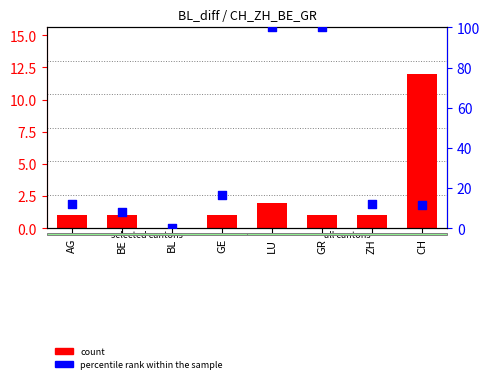

At which category is the sum across all series the highest?

LU